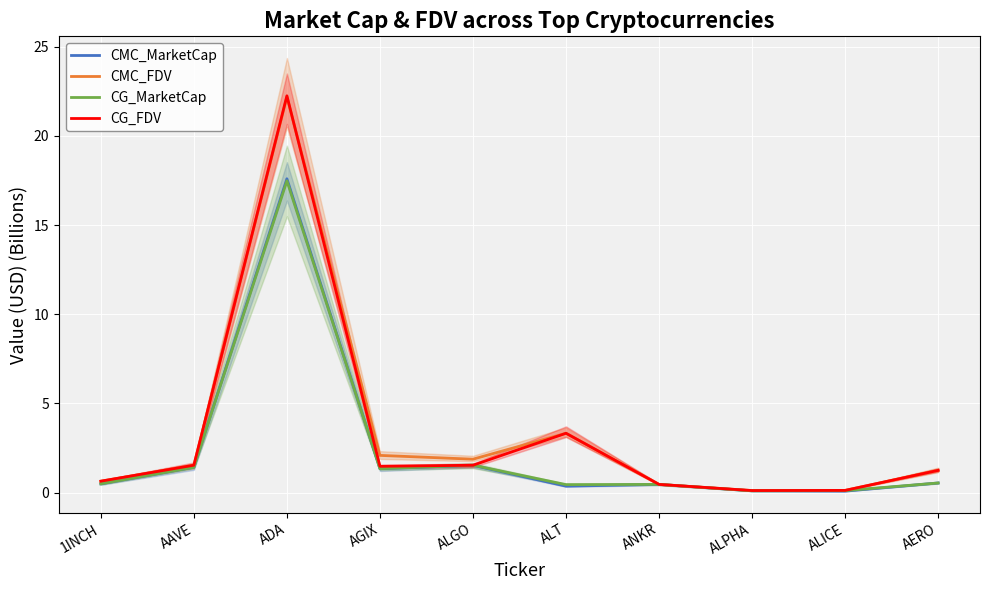

Which label corresponds to the smallest value in the chart?

ALICE